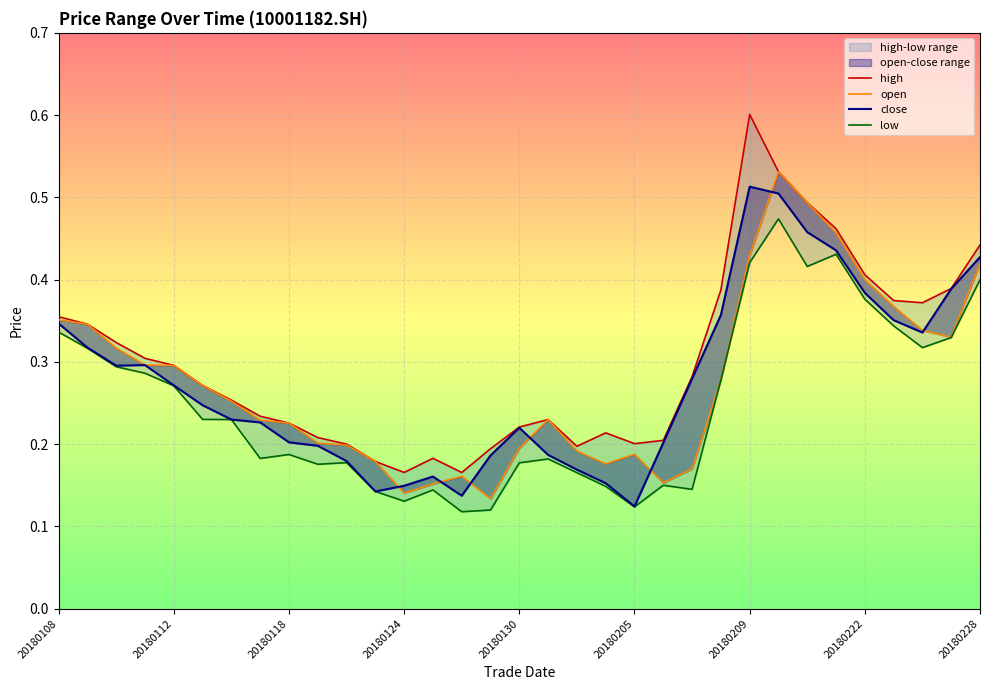

What position from the left is 30?

31